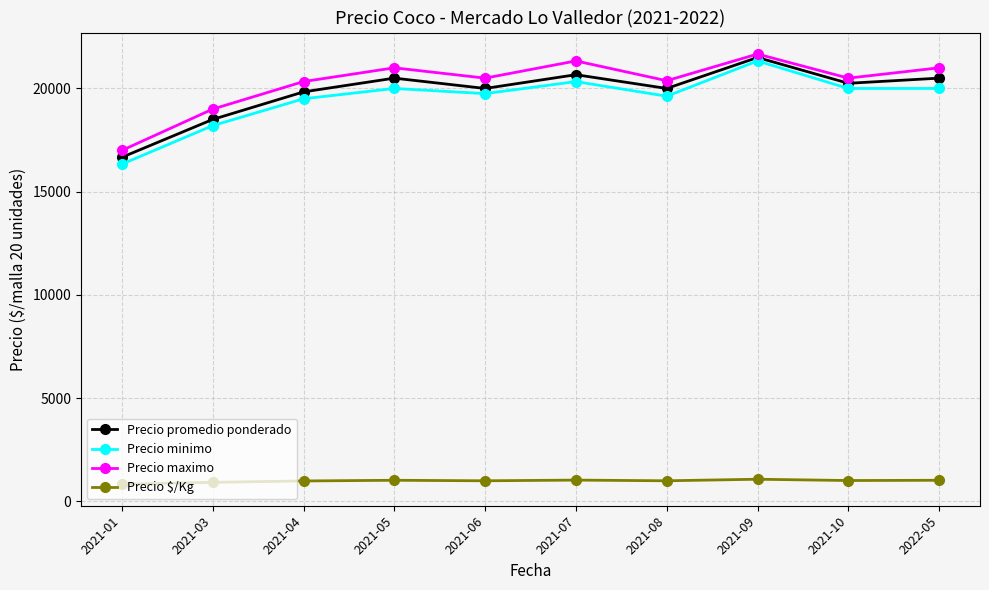

How many series are shown in this chart?

4